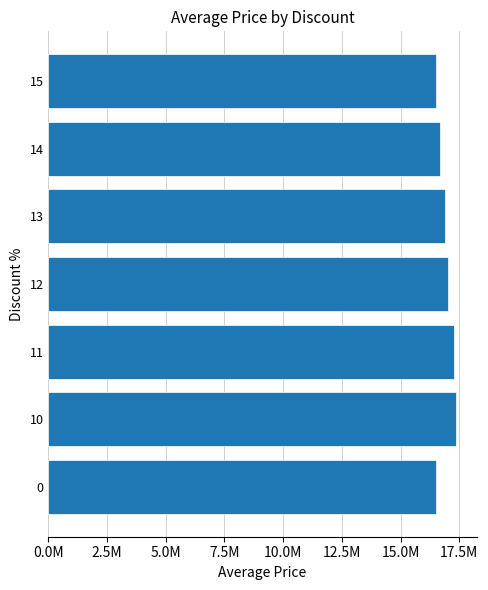

Does the chart contain any negative values?

No